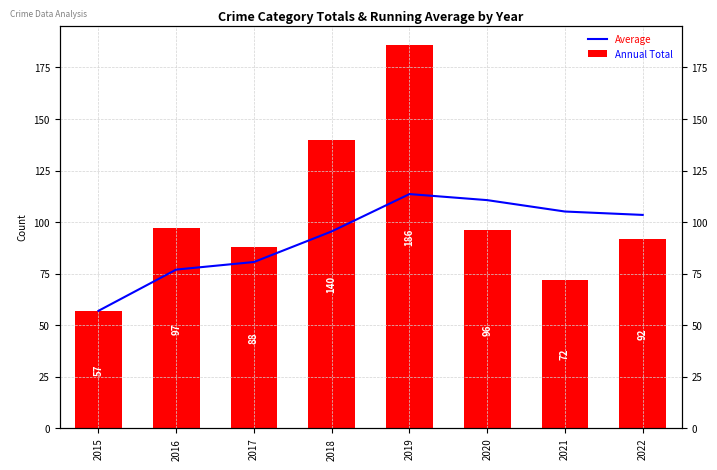

Which label corresponds to the largest value in the chart?

2019